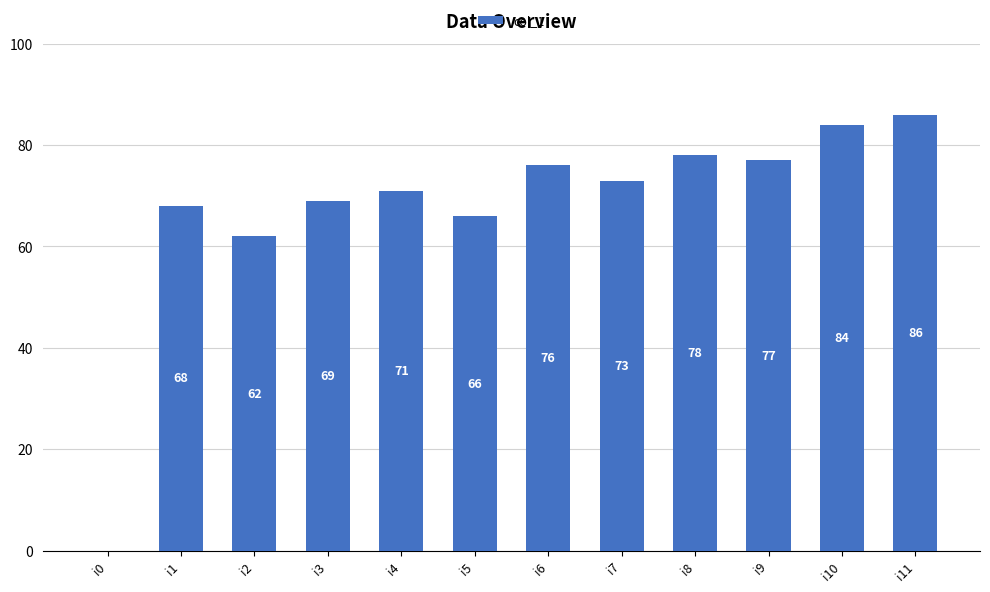

What is the sum of the values at i7 and i10?

157